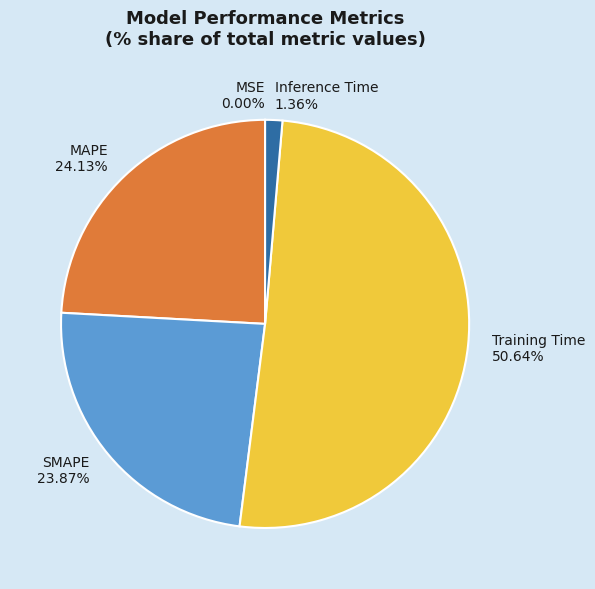

To the nearest percent, what percentage of the pie is Training Time?

51%